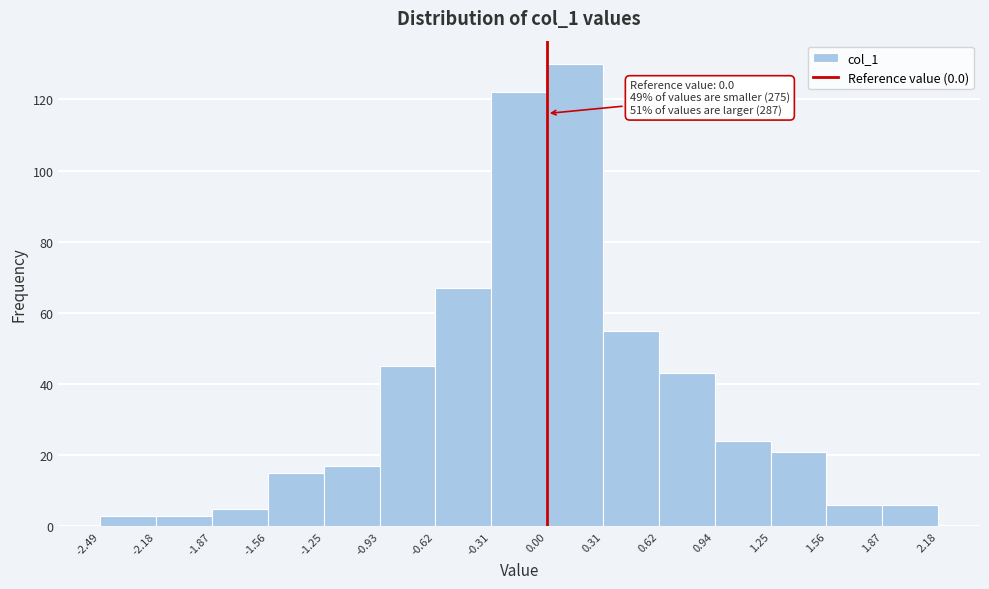

Over which range of the x-axis is the bar tallest?

0.00 to 0.31